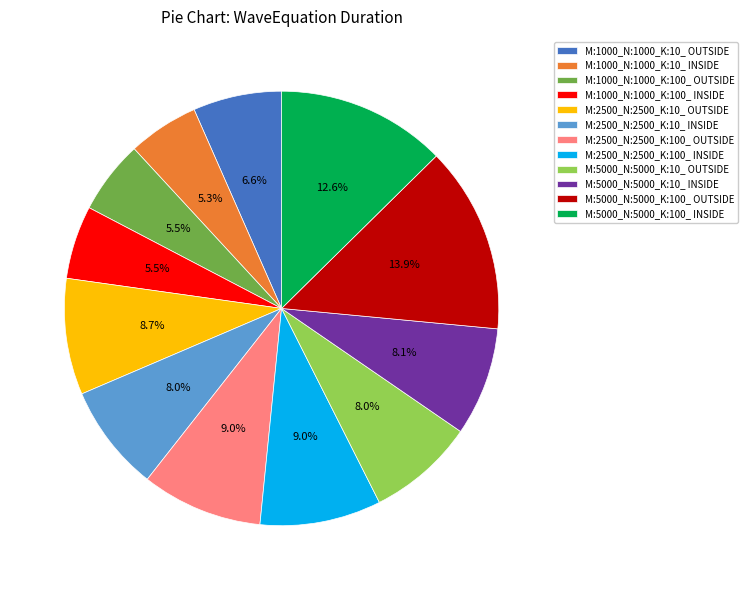

Count the number of slices in the pie.

12